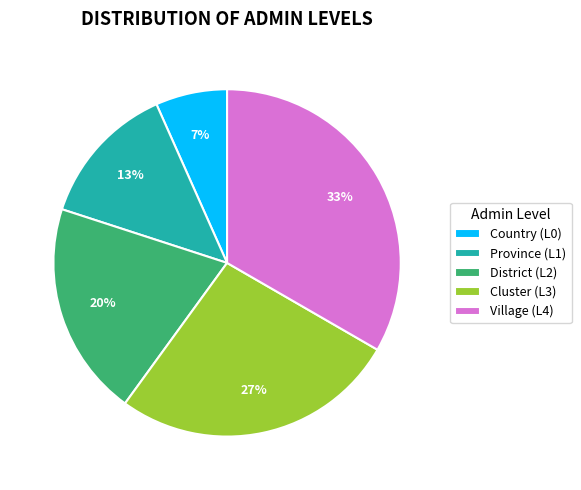

What percentage is the Cluster slice, to the nearest percent?

27%